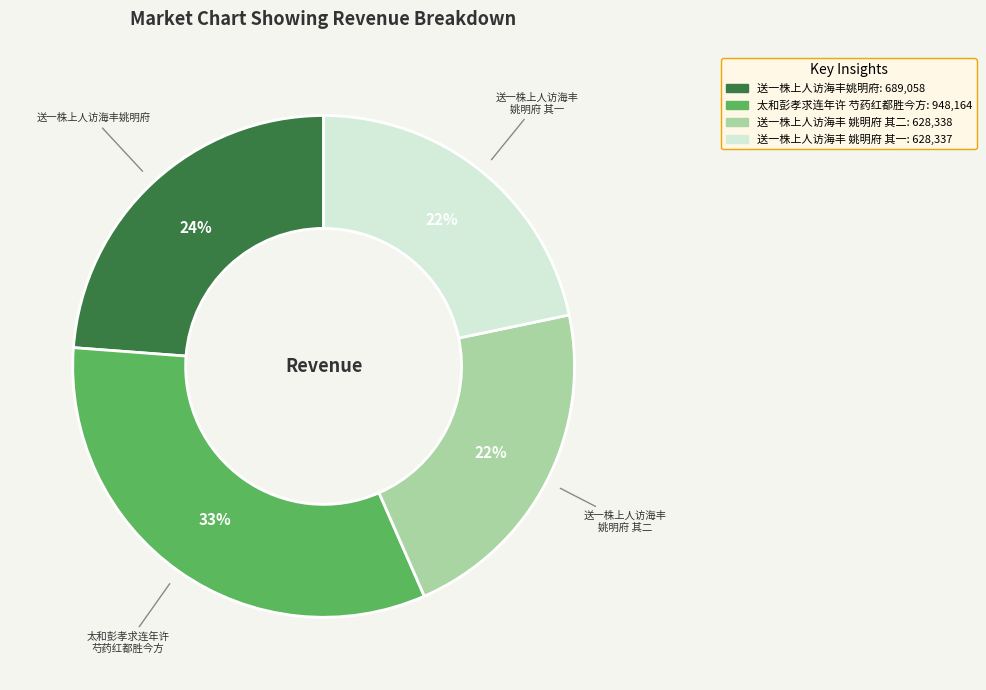

Is there any slice that represents more than half of the pie?

No